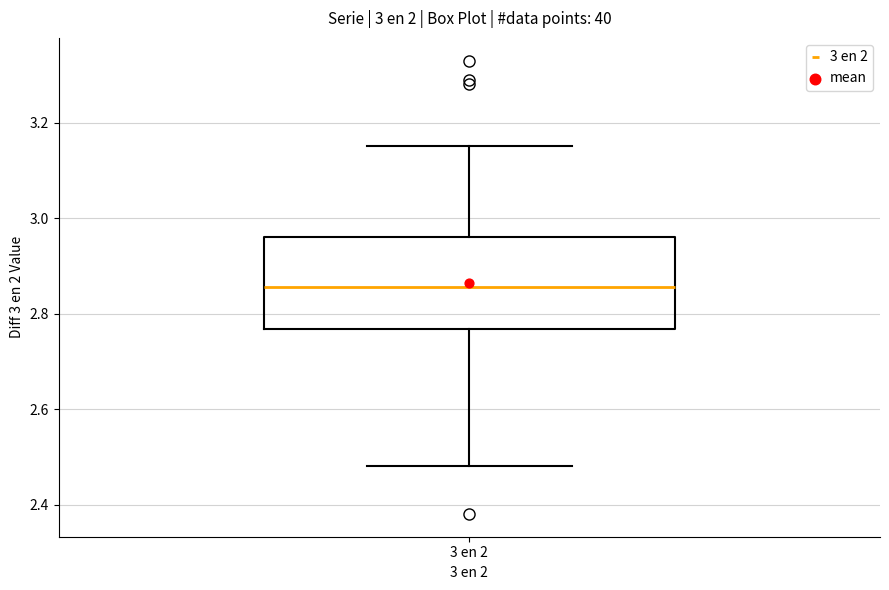

Read this box plot against the y-axis: the position of the median line, the range covered by the box, and the ends of both whiskers. The values are not printed on the chart, so give them approximately, as read against the axis.

median 2.86, box 2.76 to 2.96, whiskers 2.48 to 3.16